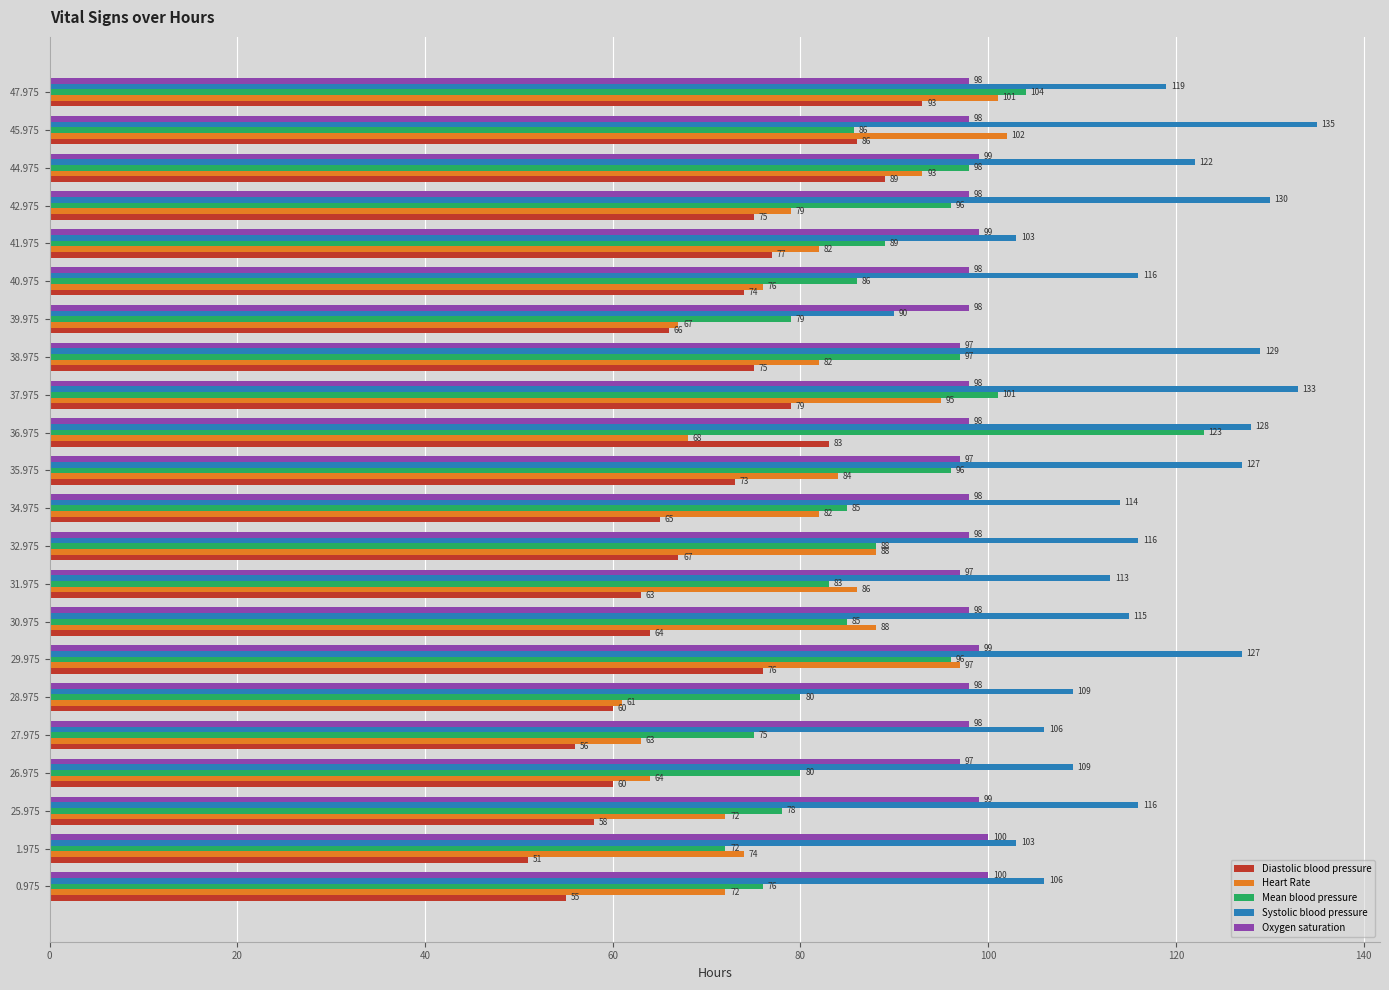

At which category is the sum across all series the highest?

47.975